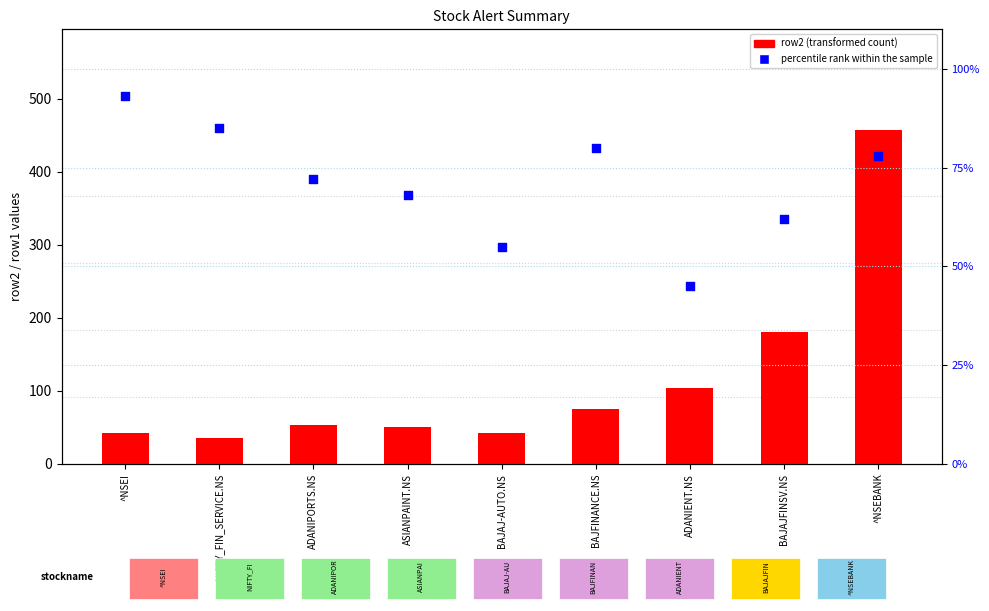

What are all the series names shown in the legend?

row2 (transformed count), percentile rank within the sample